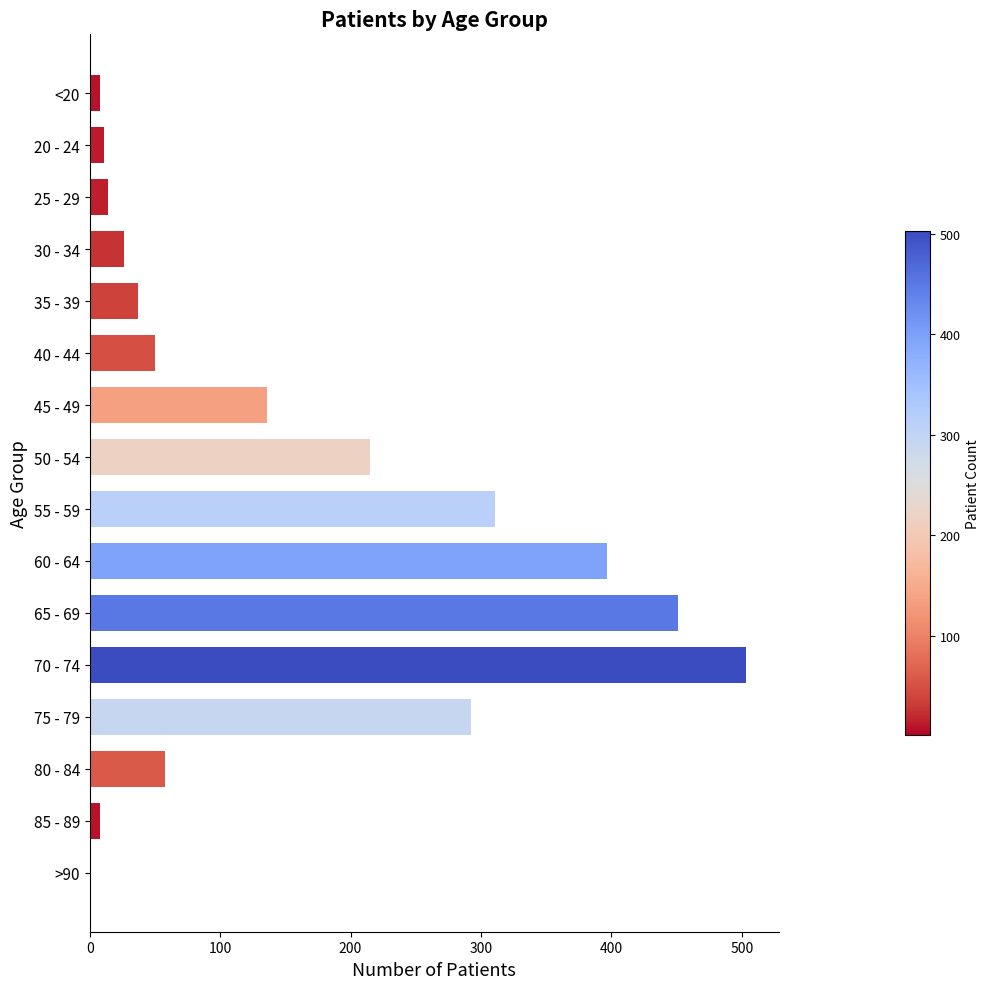

Reading top to bottom, list all the values displayed in this chart.

<20=8	20 - 24=11	25 - 29=14	30 - 34=26	35 - 39=37	40 - 44=50	45 - 49=136	50 - 54=215	55 - 59=311	60 - 64=397	65 - 69=451	70 - 74=503	75 - 79=292	80 - 84=58	85 - 89=8	>90=1